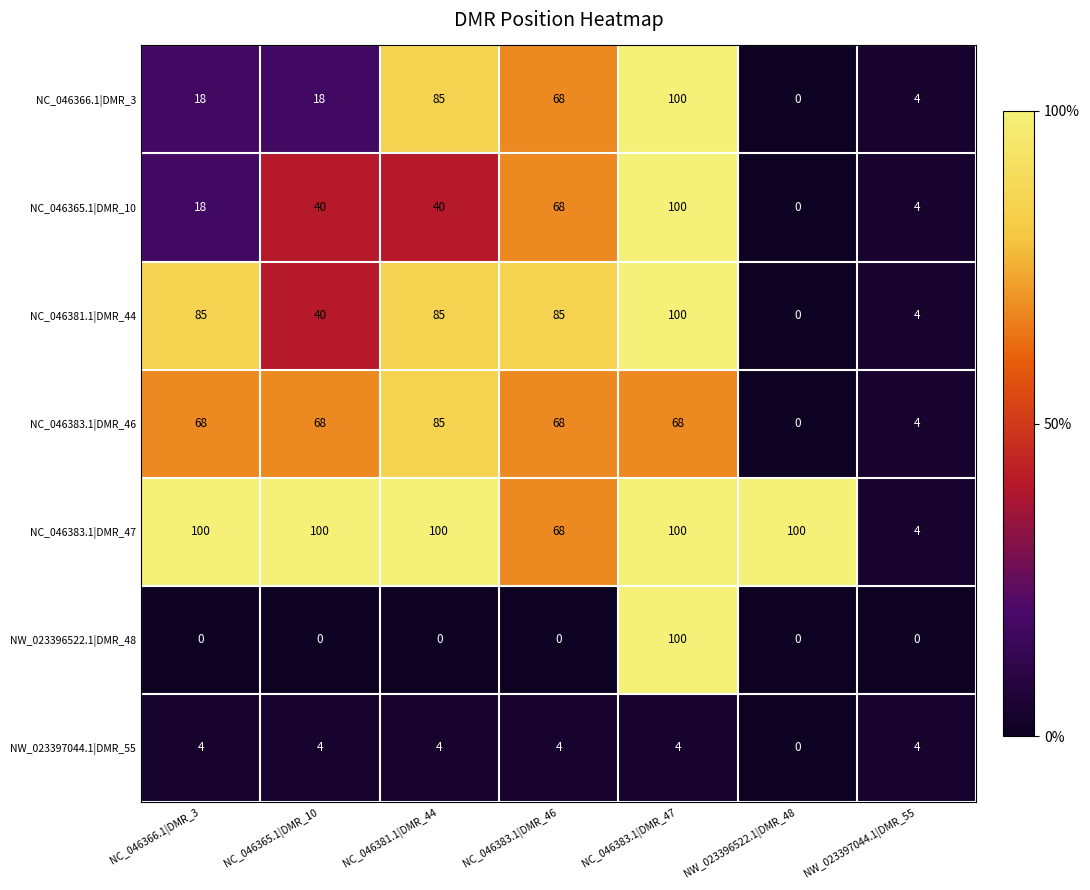

What is the spread (max minus min) of values at NC_046381.1|DMR_44?

100